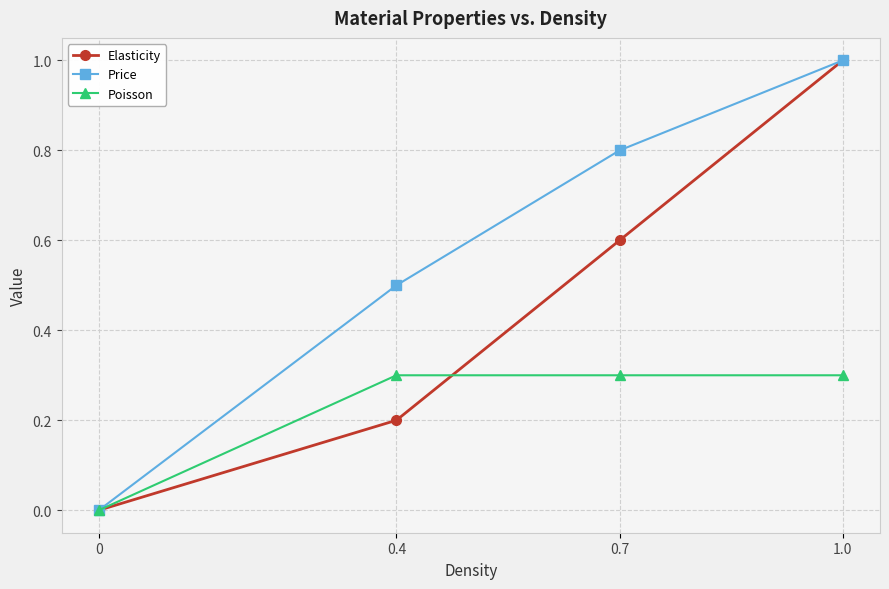

Which series has the widest spread of values?

Price